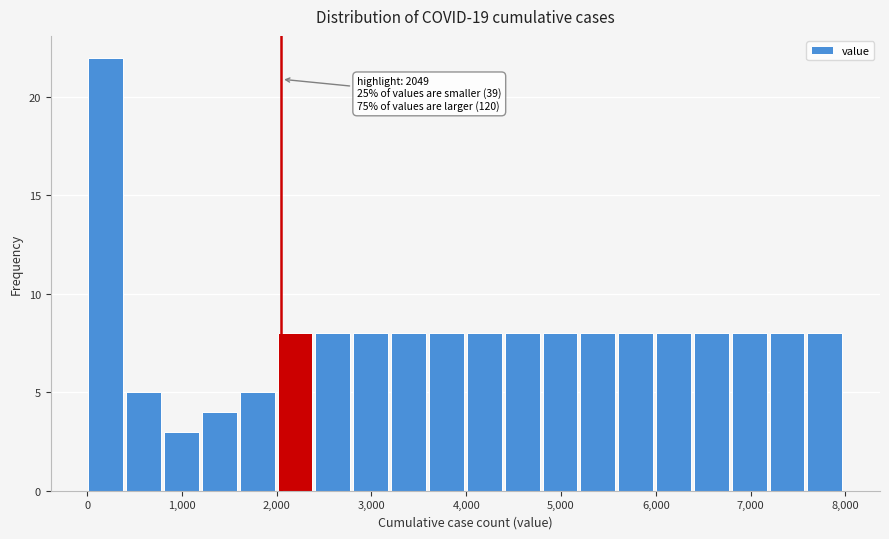

Around what value on the x-axis is the tallest bar? Give the approximate position of its centre, as read against the axis.

200